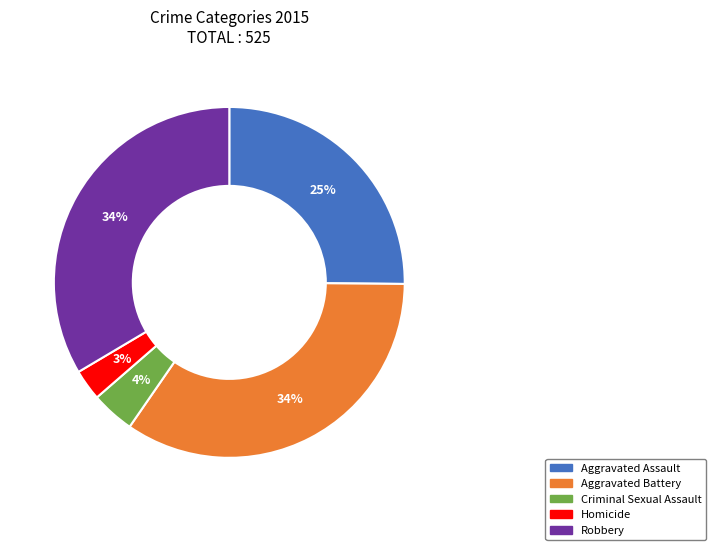

What percentage is the Homicide slice, to the nearest percent?

3%